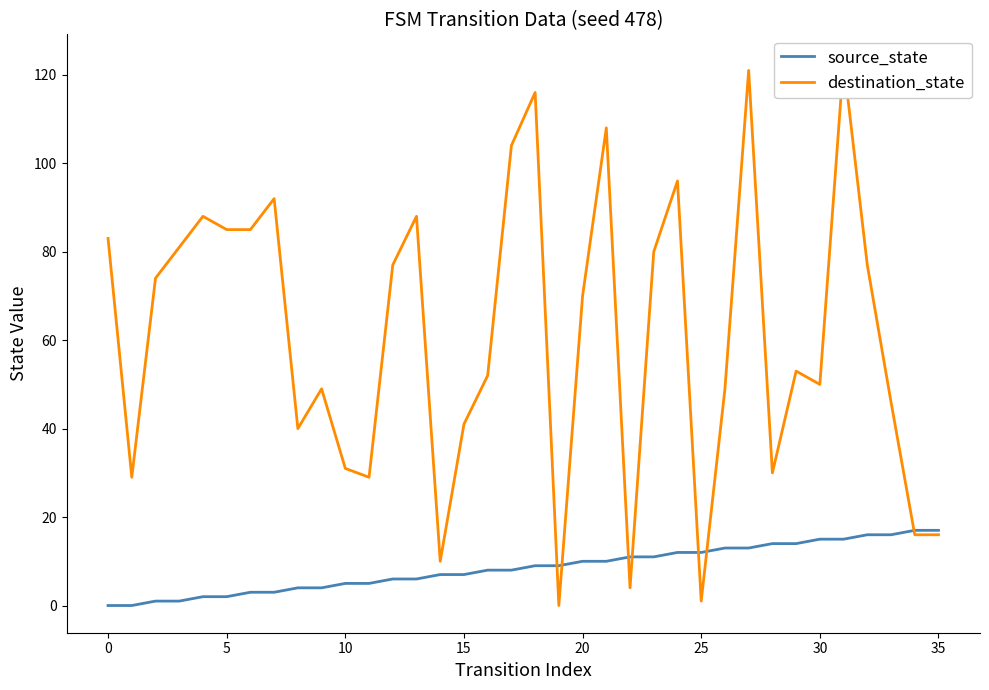

Between 35 and 26, which is larger?

26